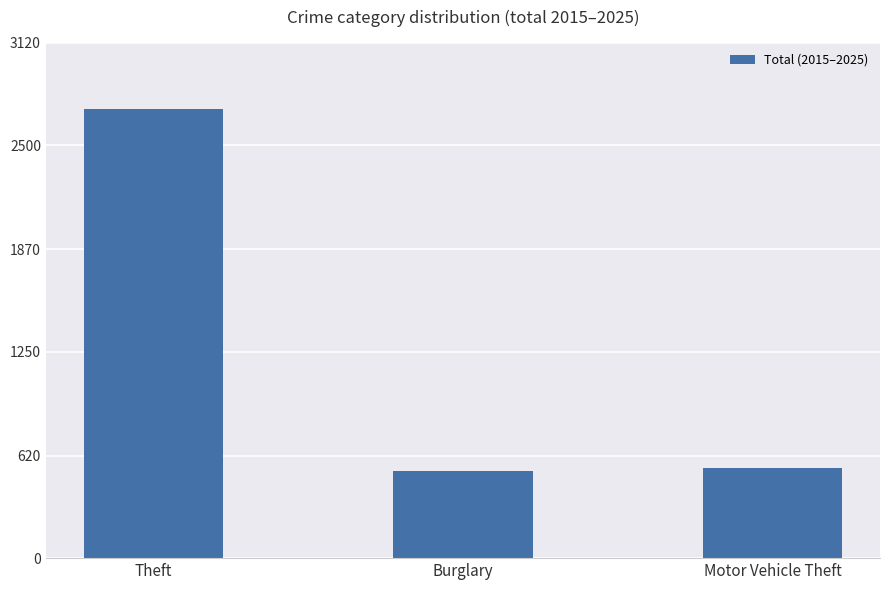

Reading right to left, transcribe all the data shown in this chart.

Motor Vehicle Theft=545	Burglary=528	Theft=2717